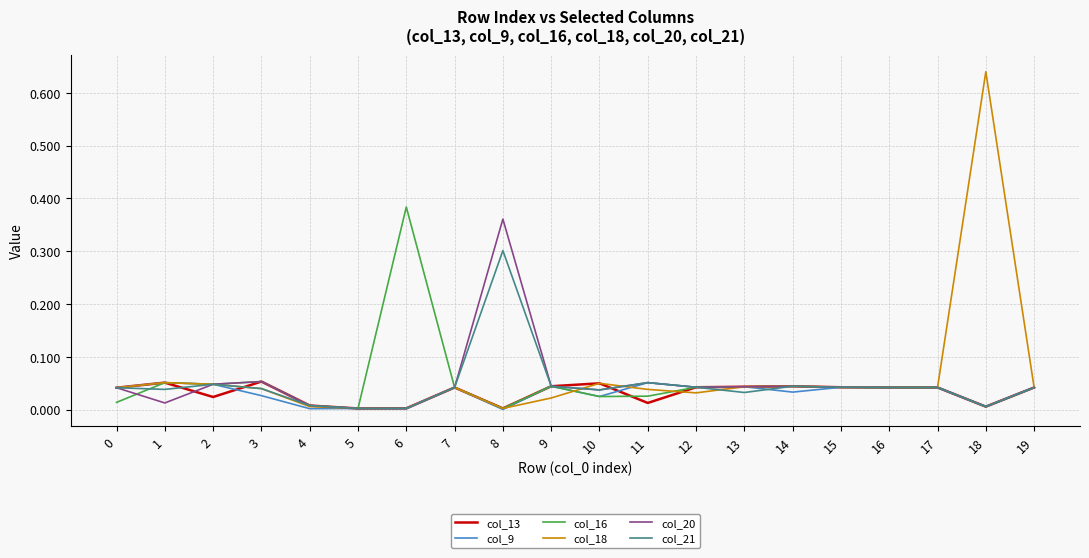

Which series has the largest range (max minus min)?

col_18